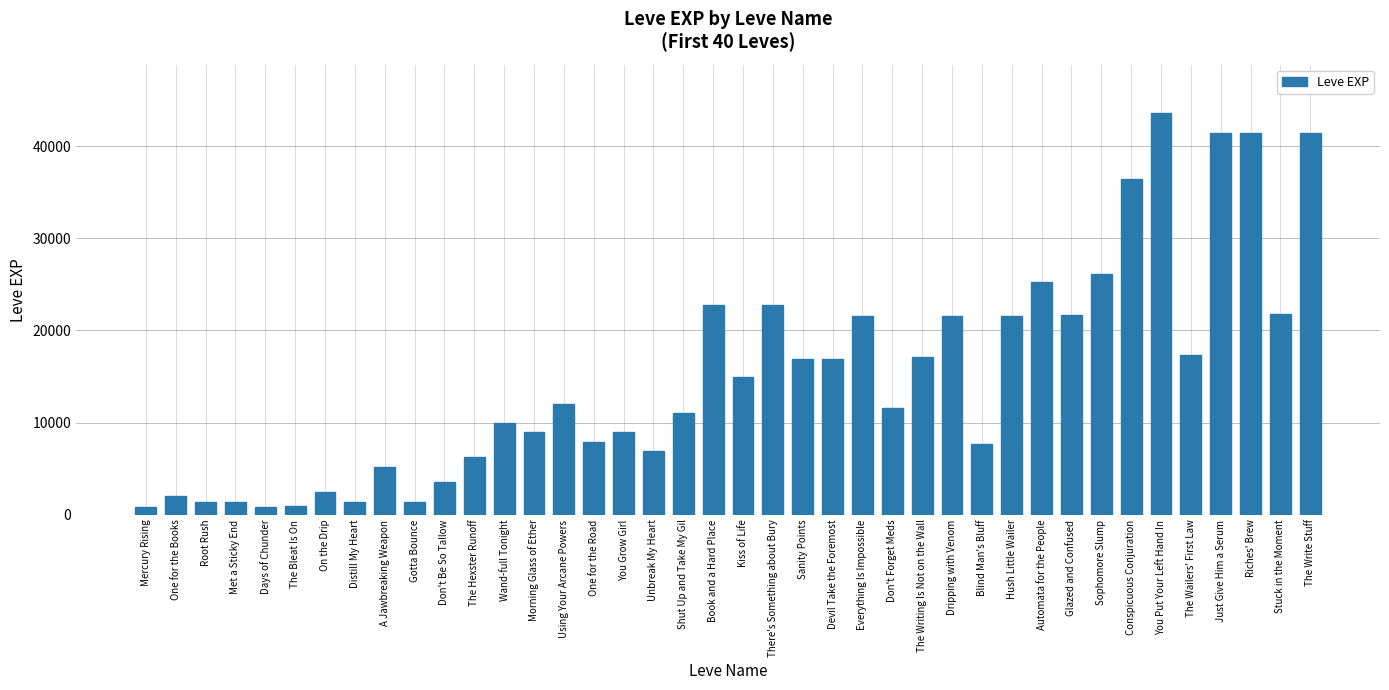

What is the ratio of the value at Devil Take the Foremost to the value at Stuck in the Moment?

0.8